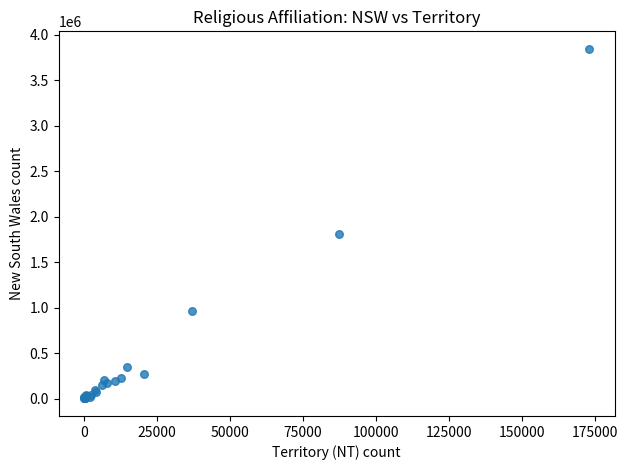

What Y value in the scatter plot is closest to 1922937?

1807730